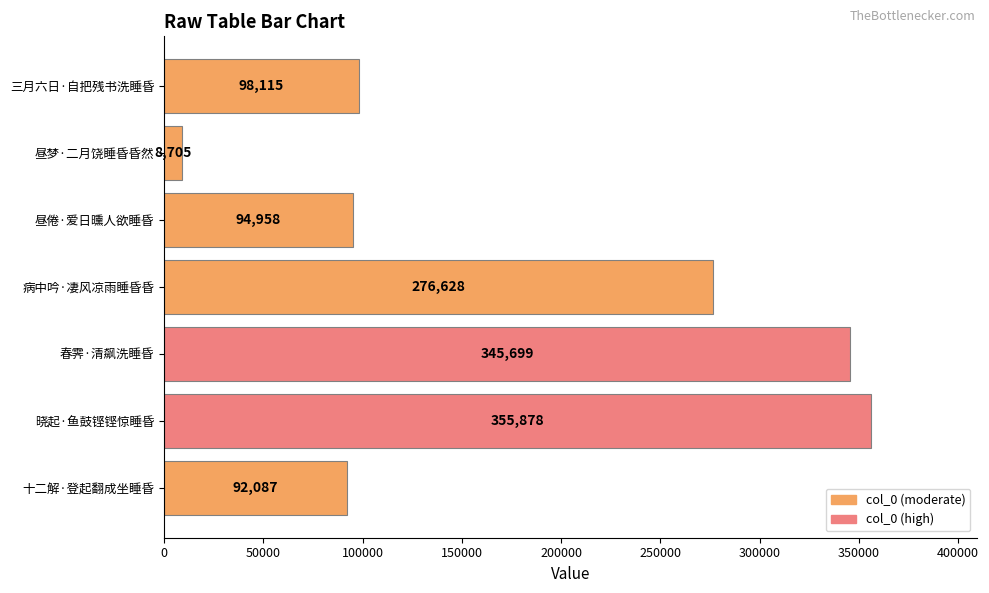

Is it true that the value at 晓起·鱼鼓铿铿惊睡昏 is 154027?

False